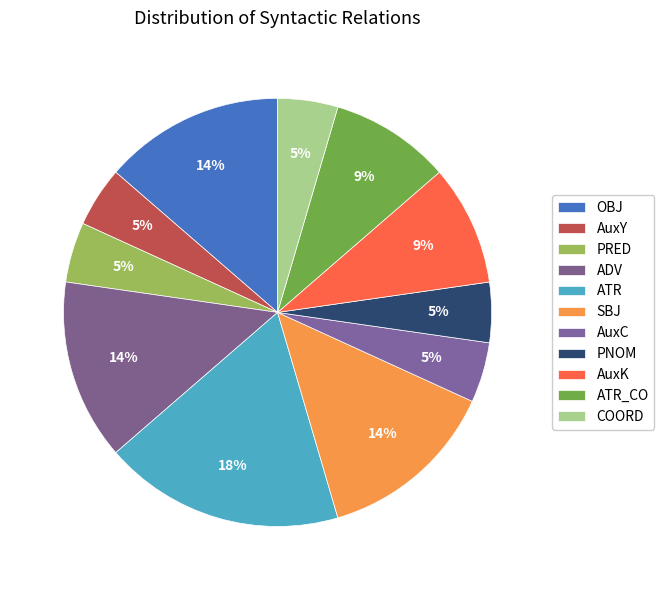

Combined, do PNOM and SBJ account for over 50%?

No